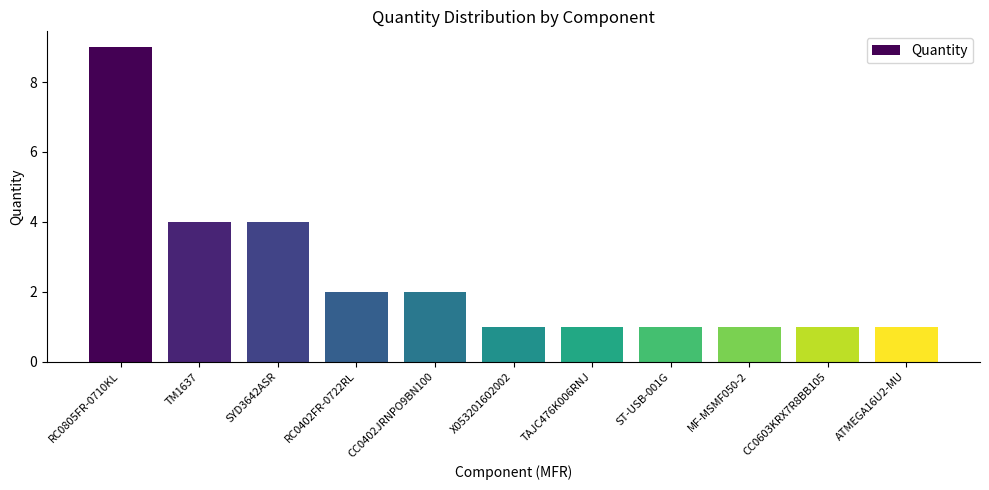

How many series are shown in this chart?

1